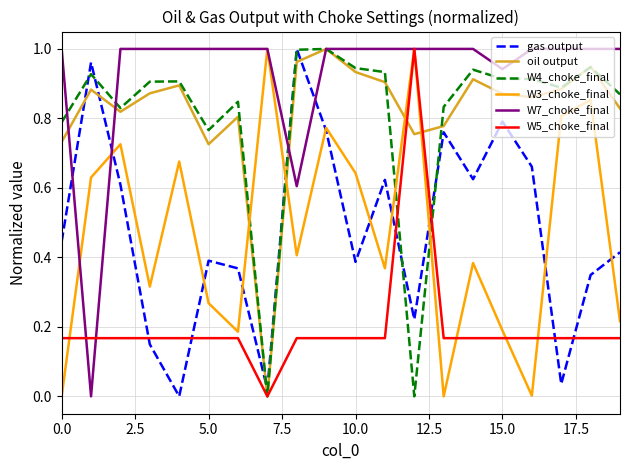

At how many categories does at least one series exceed 0?

20